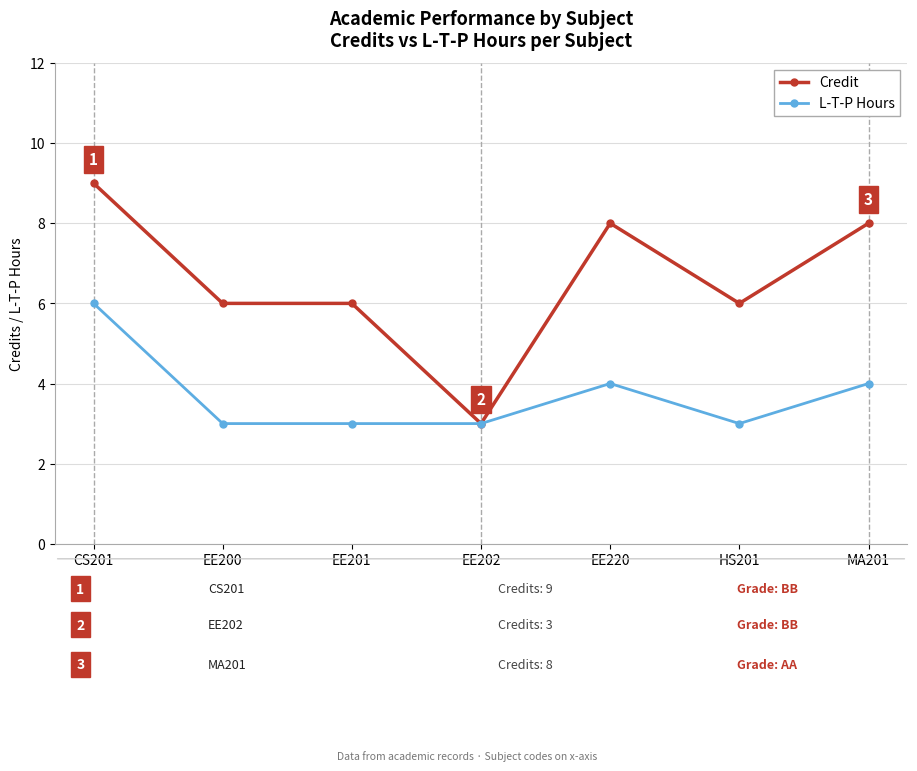

How many lines are shown in the chart?

2